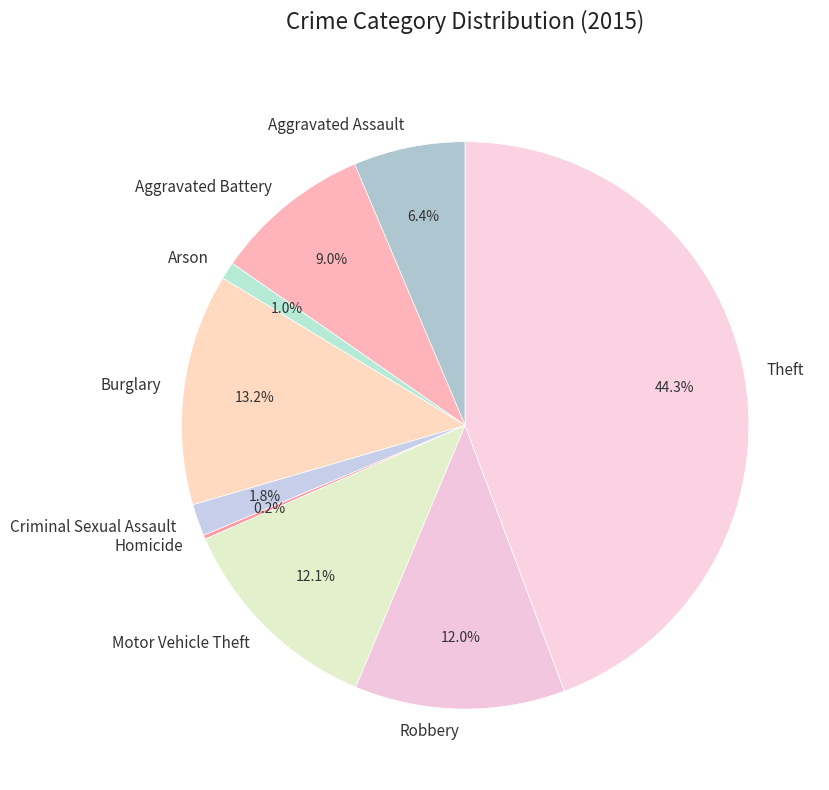

Which has a higher value, Aggravated Assault or Arson?

Aggravated Assault